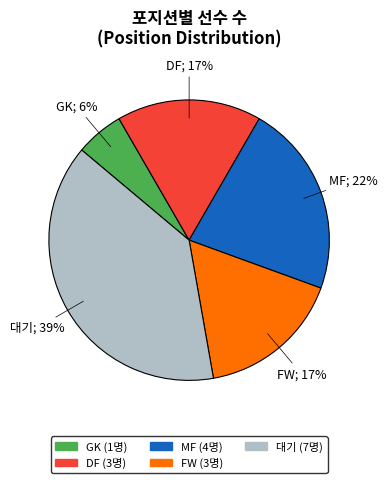

Is the sum of 대기 and MF greater than half?

Yes